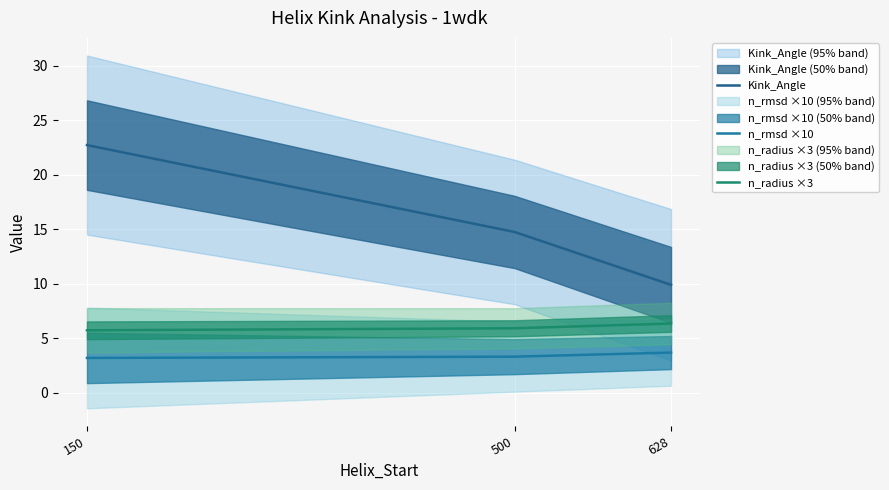

Rank the categories by n_radius ×3 value from highest to lowest.

628, 500, 150